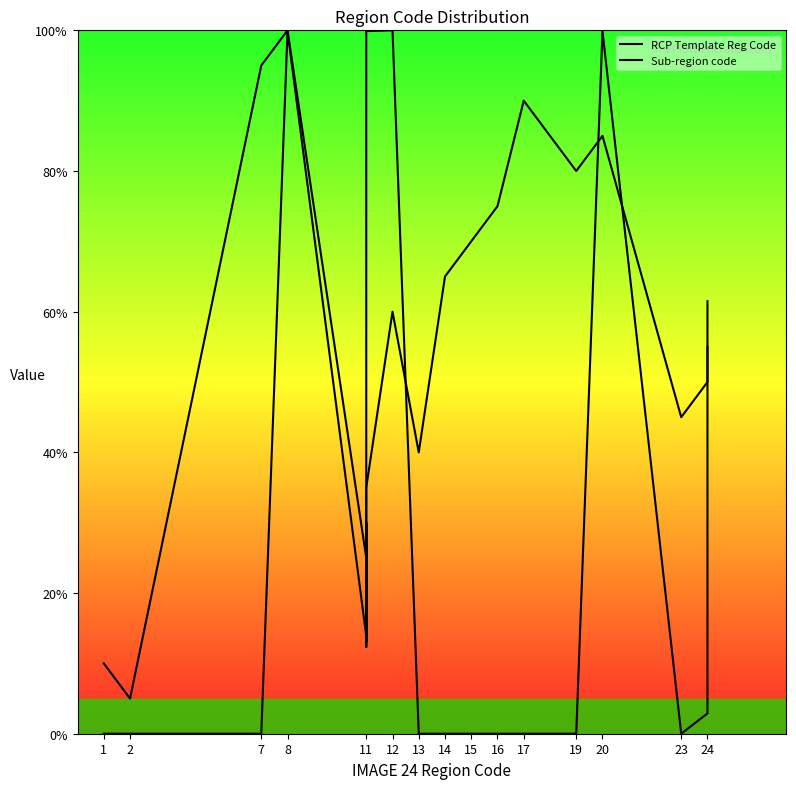

What is the value of the RCP Template Reg Code point at the 6th from the left?

30.0